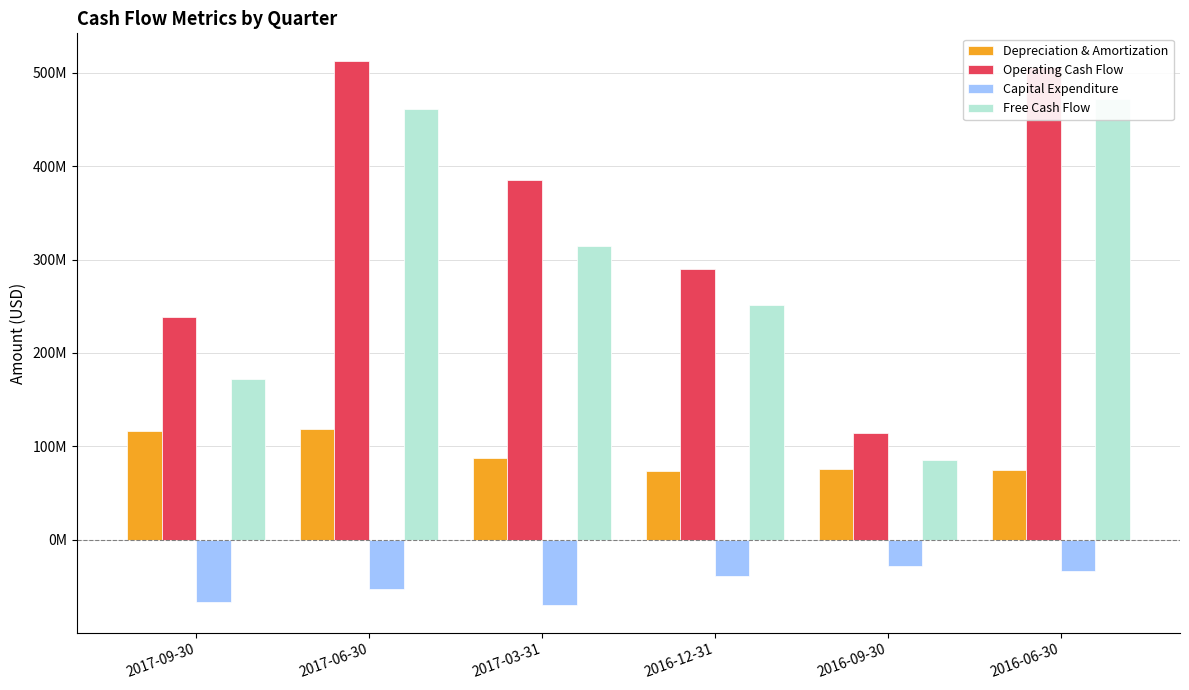

What are all the series names shown in the legend?

Depreciation & Amortization, Operating Cash Flow, Capital Expenditure, Free Cash Flow